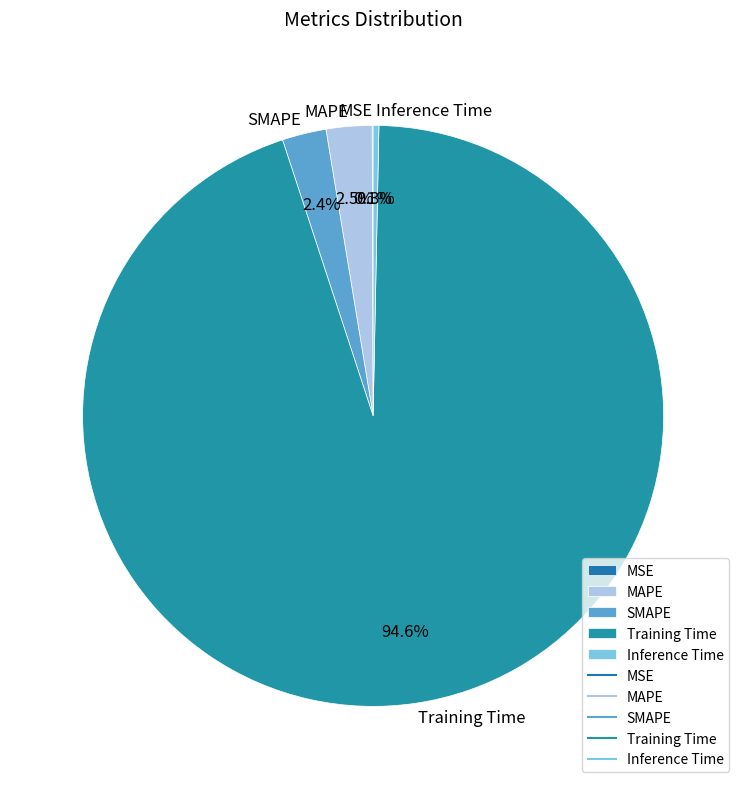

Which has a higher value, Inference Time or SMAPE?

SMAPE